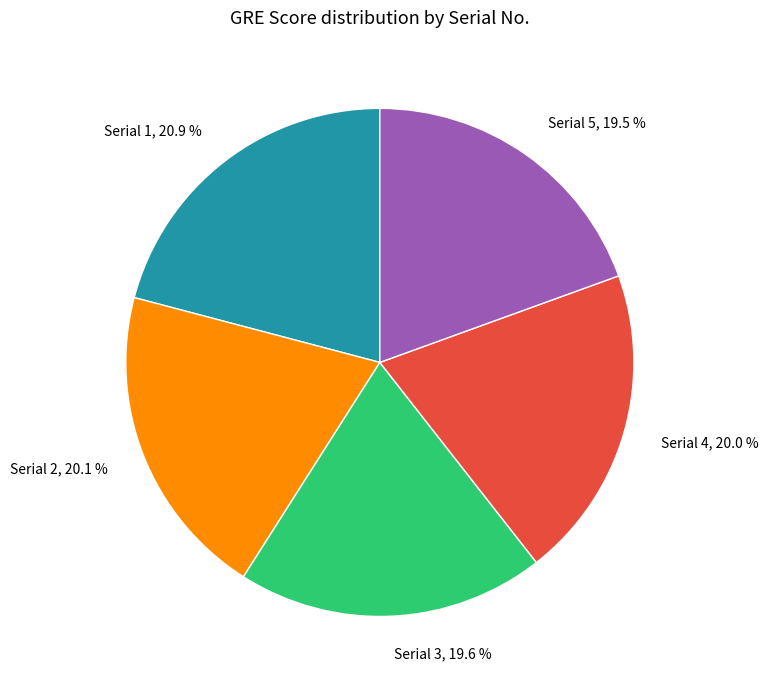

What is the largest slice in the pie chart?

Serial 1, 20.9 %